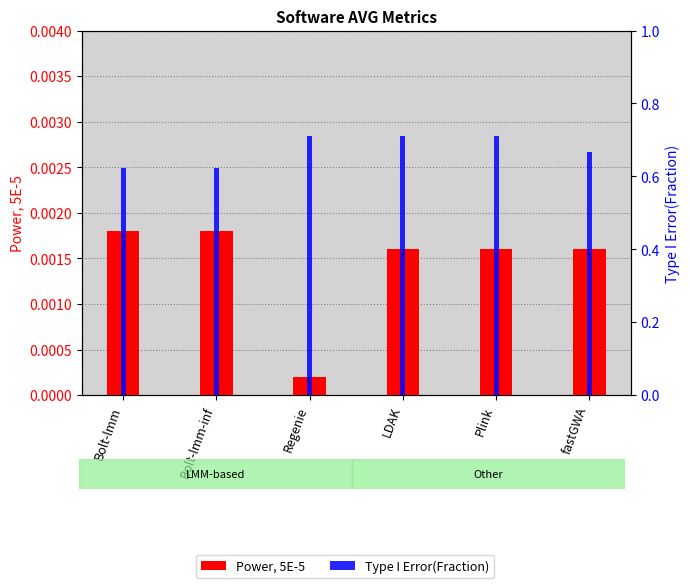

What is the greatest value displayed?

0.7